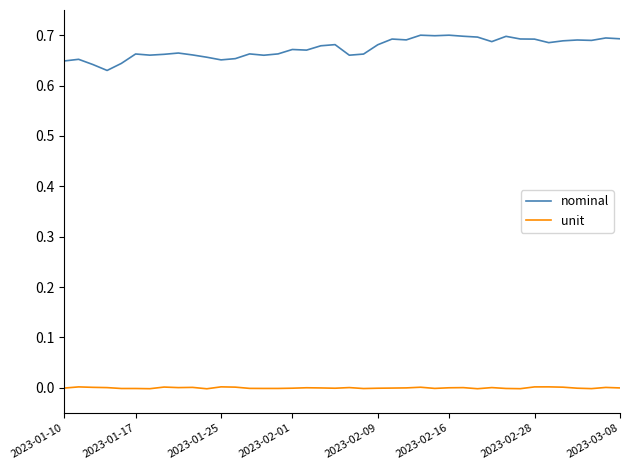

List the series in order of their overall mean, highest first.

nominal, unit